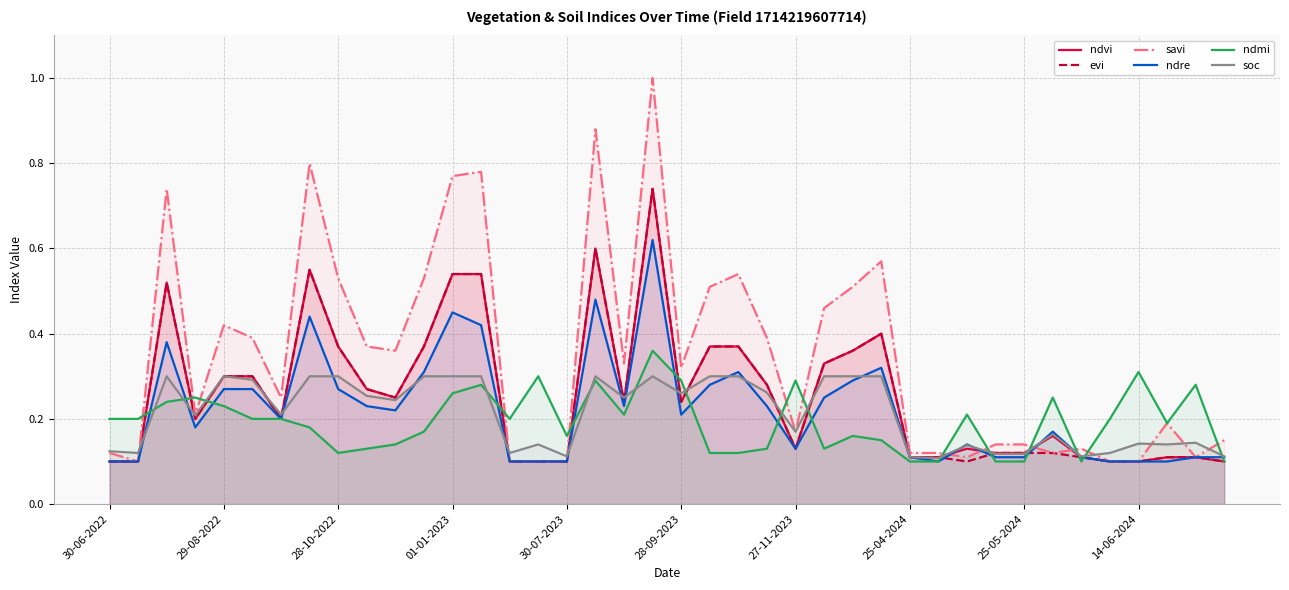

What are all the series names shown in the legend?

ndvi, evi, savi, ndre, ndmi, soc